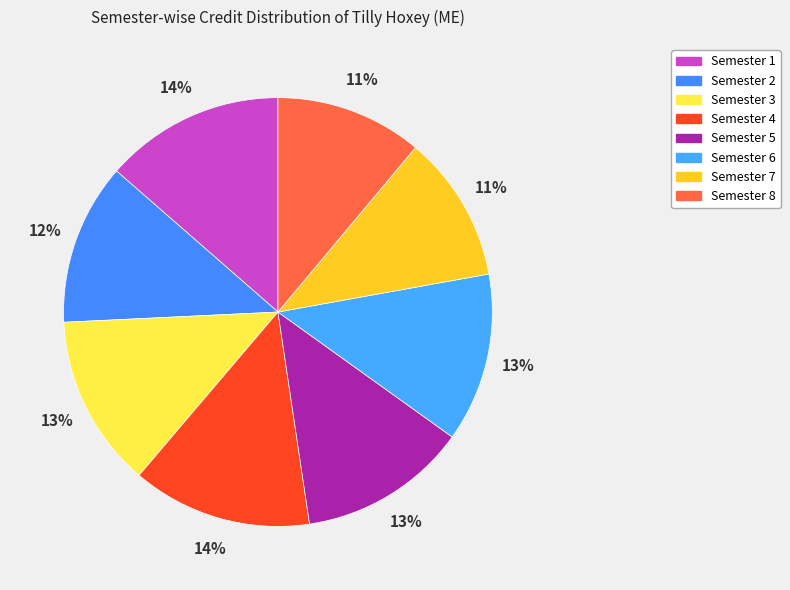

Does Semester 2 represent more than half of the total?

No